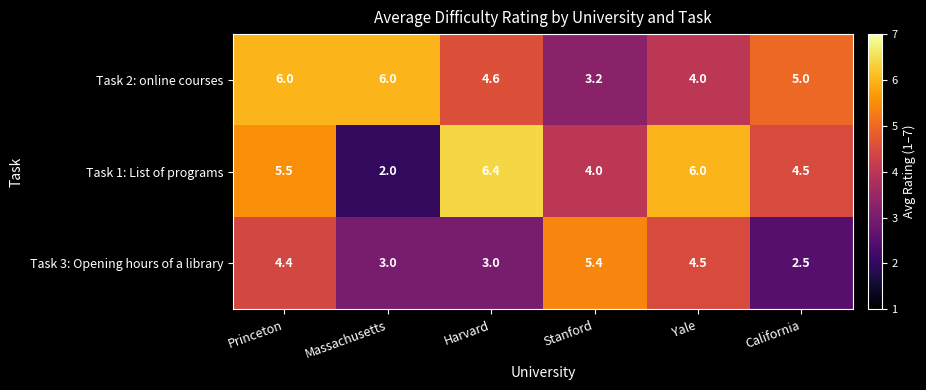

Where is Task 2: online courses nearest to the value 4?

Yale